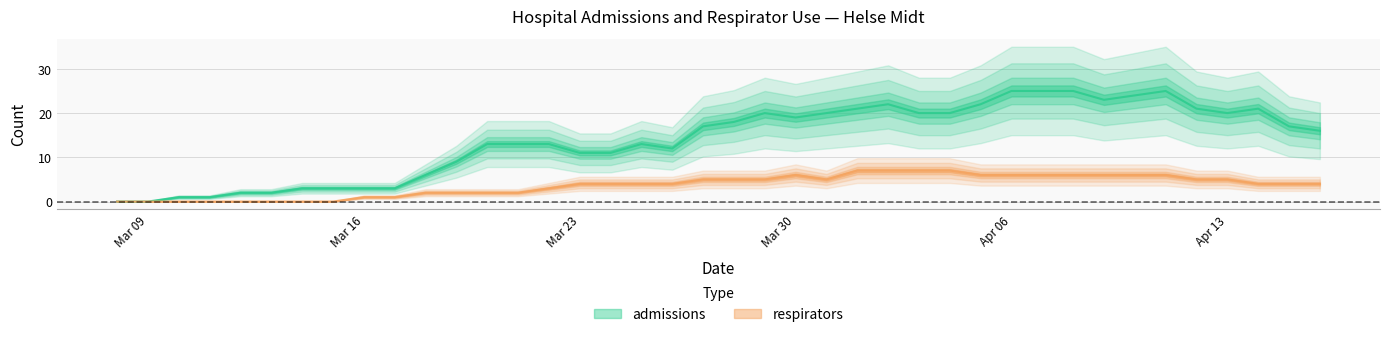

What is the sum of all admissions values?

560